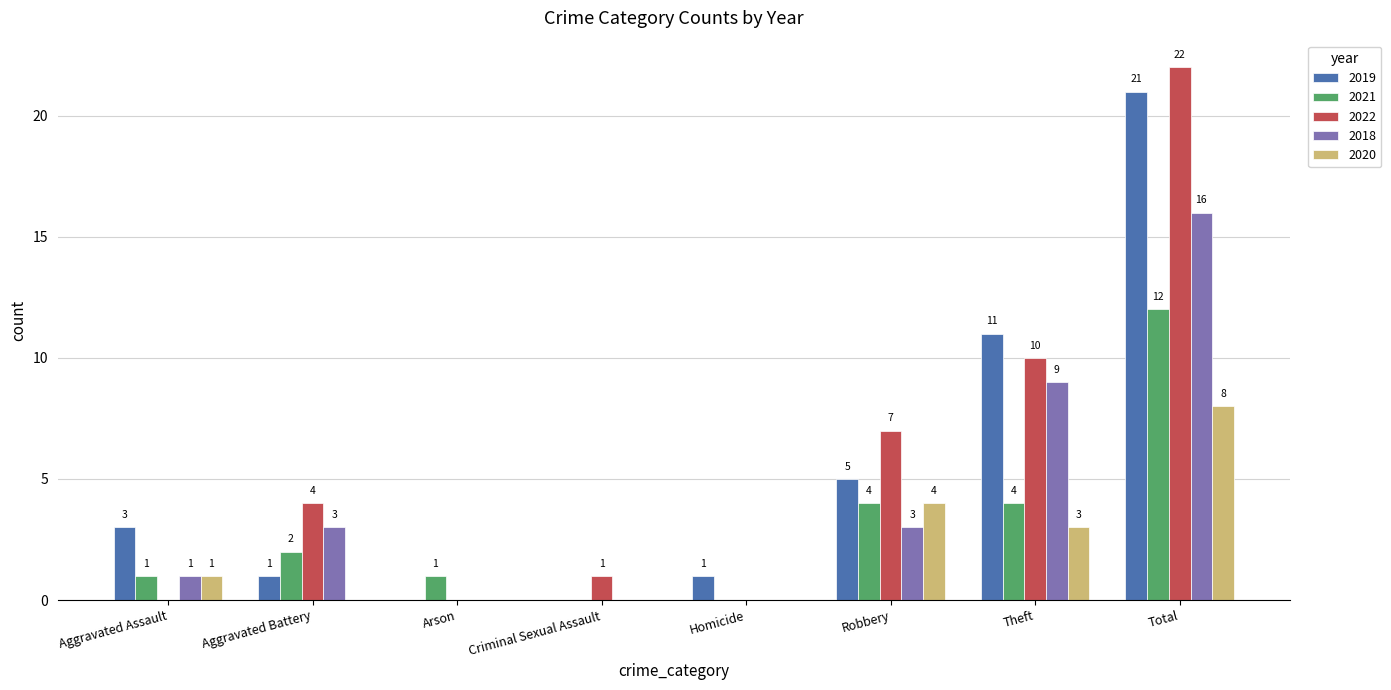

Is the value of 2022 at Total greater than the value of 2019 at Homicide?

Yes